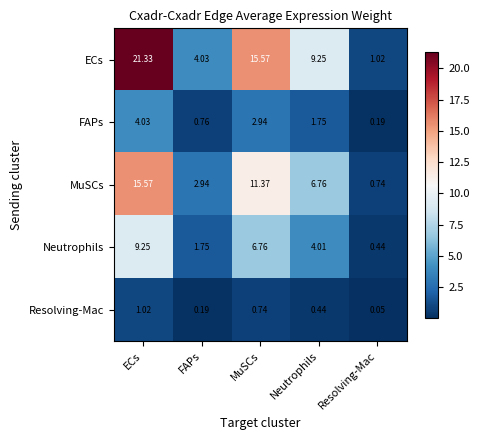

Rank the series at ECs from lowest to highest value.

Resolving-Mac, FAPs, Neutrophils, MuSCs, ECs